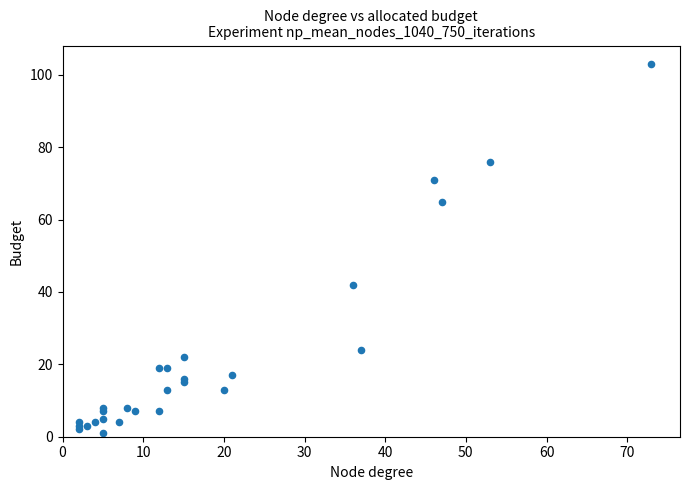

What Y value in the scatter plot is closest to 52?

42